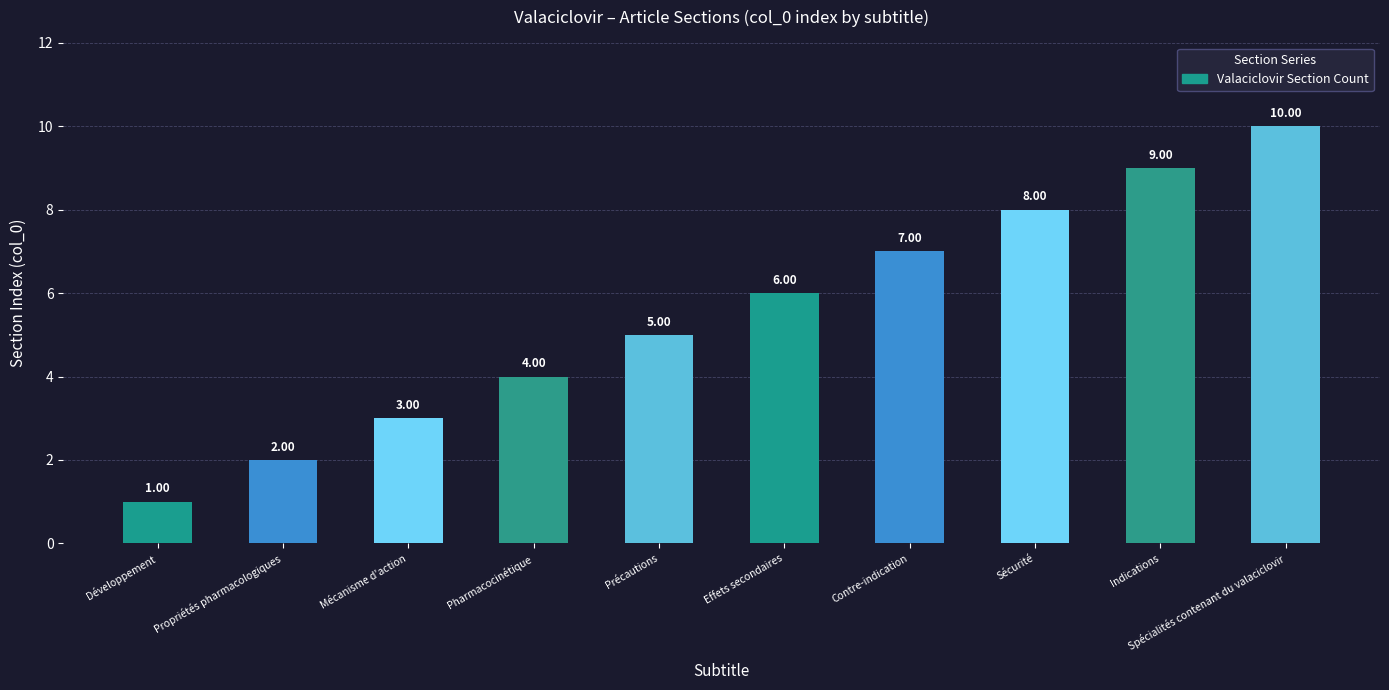

The value at Développement is 2. True or false?

False